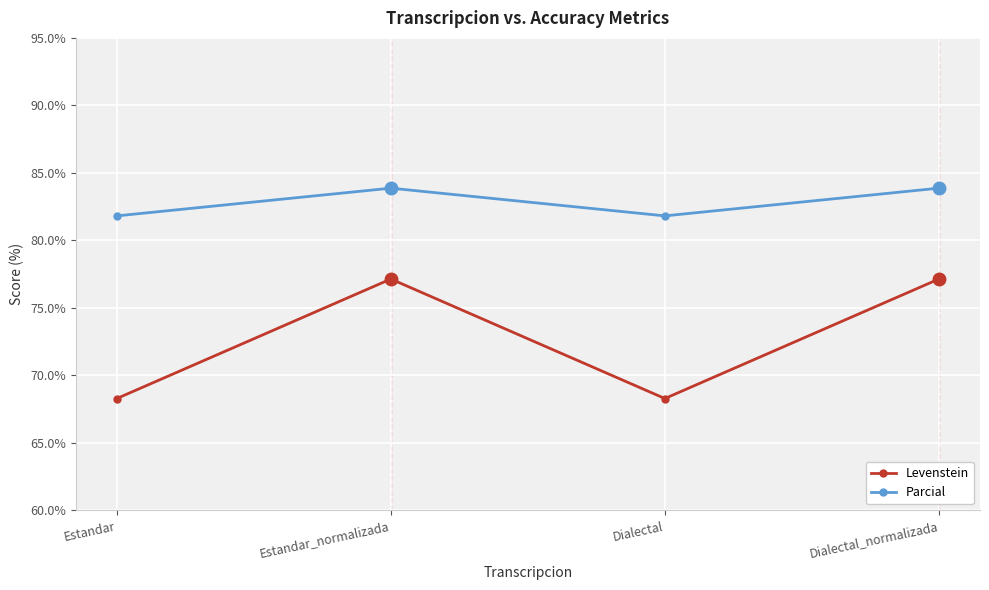

What is the difference between the highest and lowest values at Dialectal?

13.5